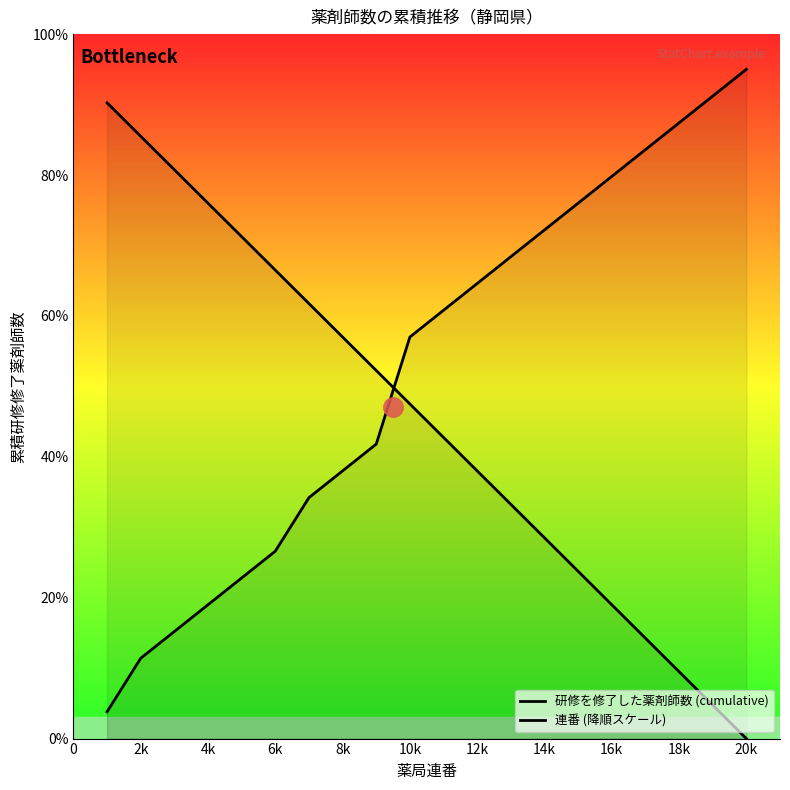

Which series has the largest range (max minus min)?

研修を修了した薬剤師数 (cumulative)